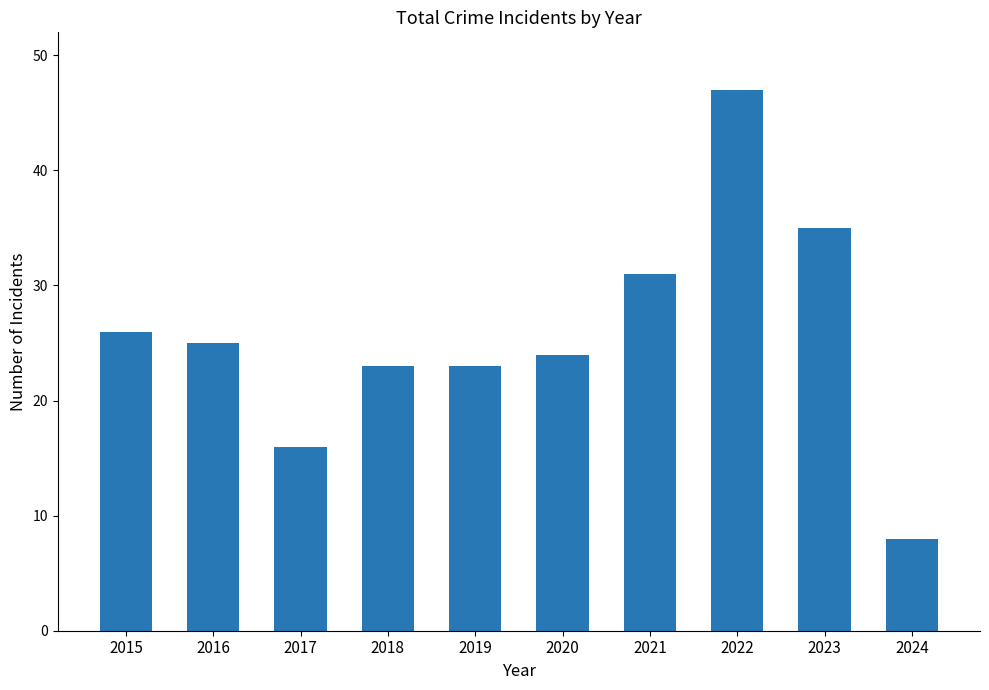

The value at 2023 is 35. True or false?

True